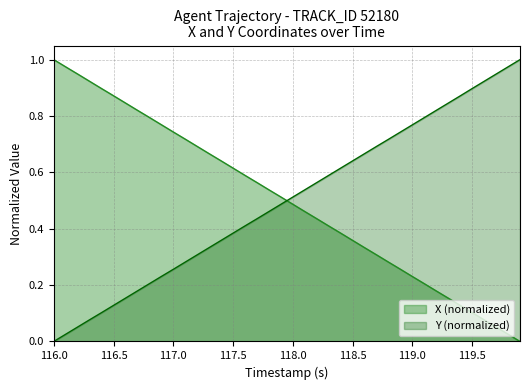

Reading left to right, transcribe all the data shown in this chart.

X: 1.0	1.0	0.9	0.9	0.9	0.9	0.8	0.8	0.8	0.8	0.7	0.7	0.7	0.7	0.6	0.6	0.6	0.6	0.5	0.5	0.5	0.5	0.4	0.4	0.4	0.4	0.3	0.3	0.3	0.3	0.2	0.2	0.2	0.2	0.1	0.1	0.1	0.1	0.0	0.0
Y: 0.0	0.0	0.1	0.1	0.1	0.1	0.2	0.2	0.2	0.2	0.3	0.3	0.3	0.3	0.4	0.4	0.4	0.4	0.5	0.5	0.5	0.5	0.6	0.6	0.6	0.6	0.7	0.7	0.7	0.7	0.8	0.8	0.8	0.8	0.9	0.9	0.9	0.9	1.0	1.0